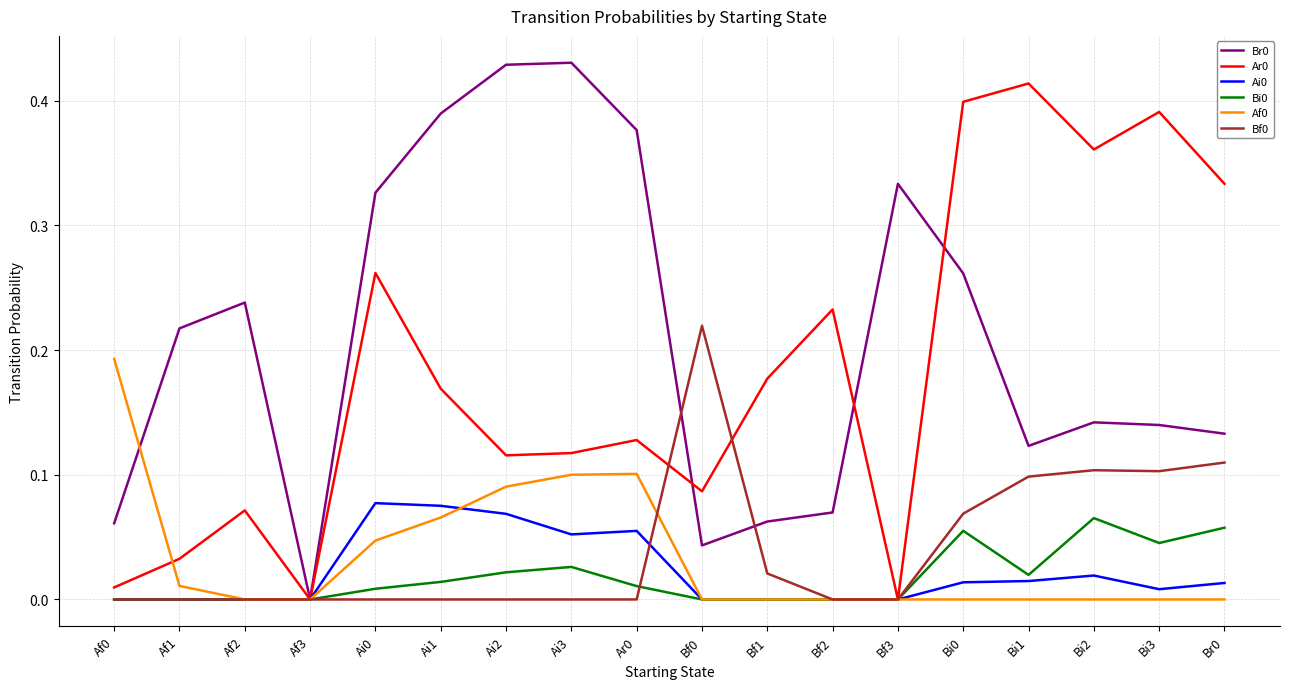

Is the value of Bf0 at Af2 greater than the value of Af0 at Af0?

No